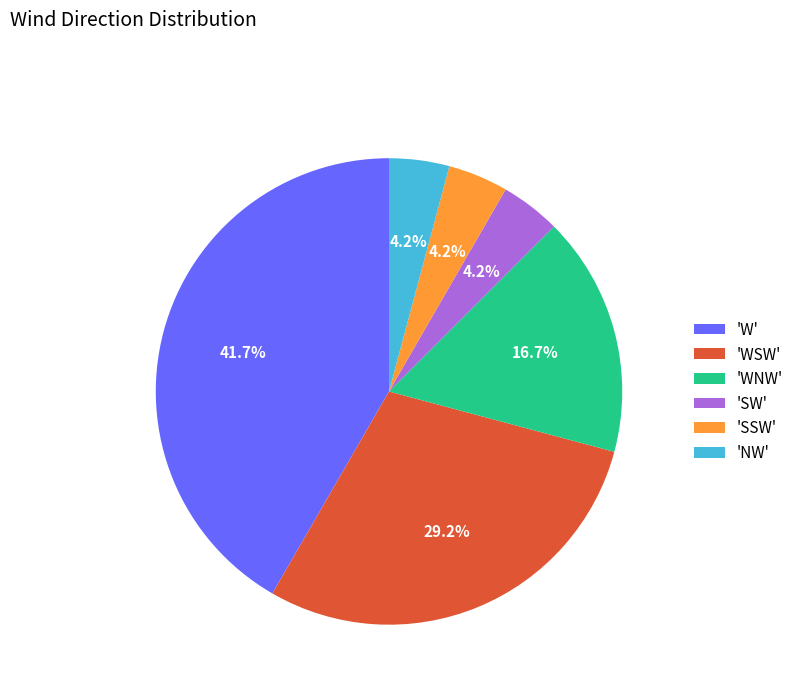

Which slice is the largest?

'W'